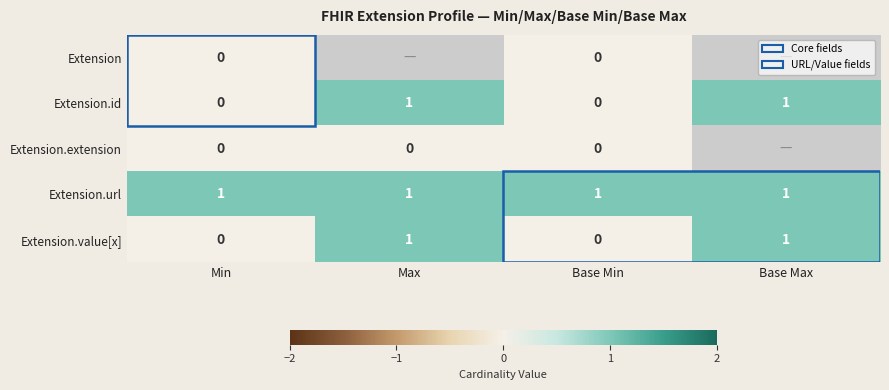

Is the value of Extension.value[x] at Base Max greater than the value of Extension.extension at Max?

Yes